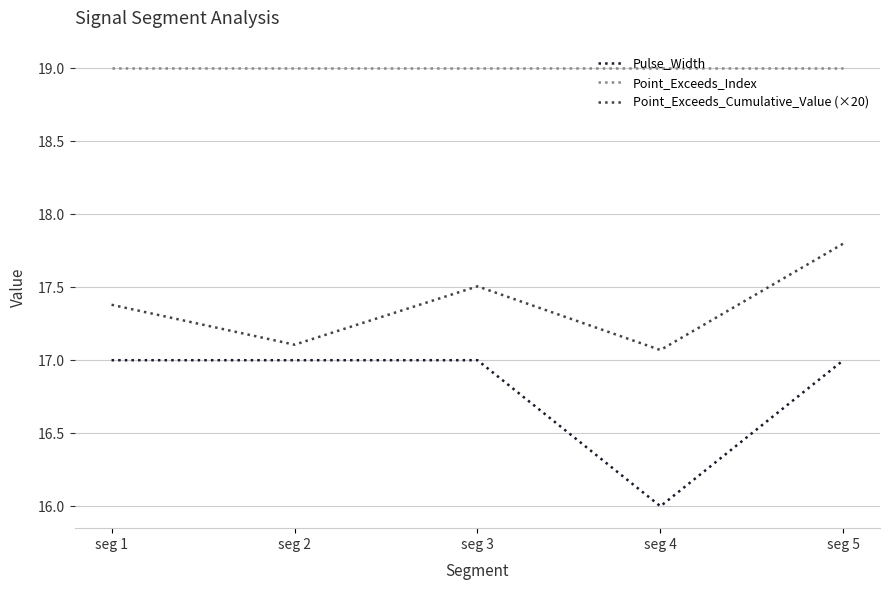

What is the lowest value of the Point_Exceeds_Cumulative_Value (×20) series?

17.1